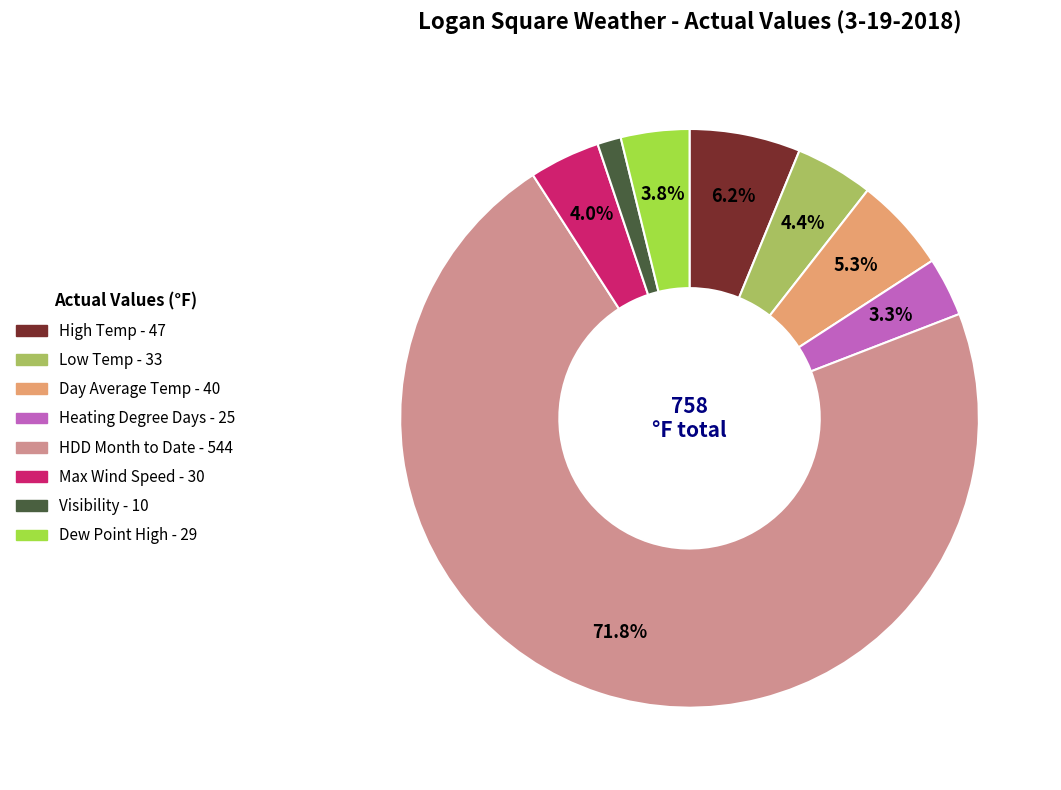

What percentage is the High Temp slice, to the nearest percent?

6%